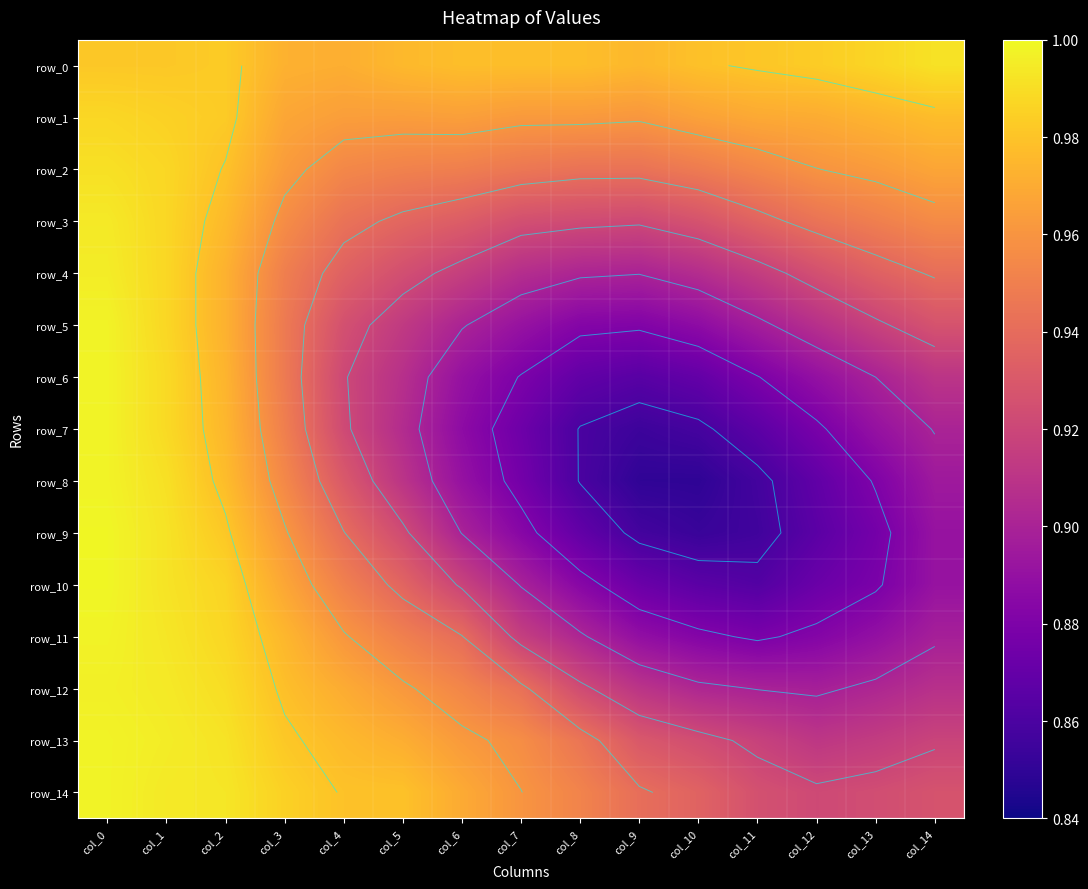

Which series has the largest total across all categories?

row_0